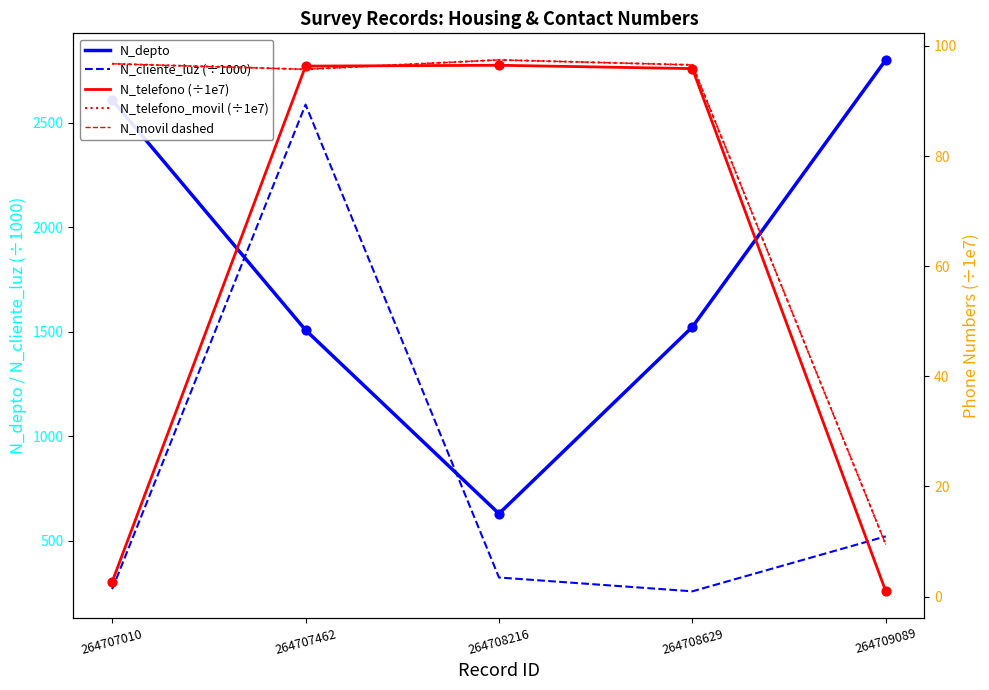

What are all the series names shown in the legend?

N_depto, N_cliente_luz (÷1000), N_telefono (÷1e7), N_telefono_movil (÷1e7), N_movil dashed